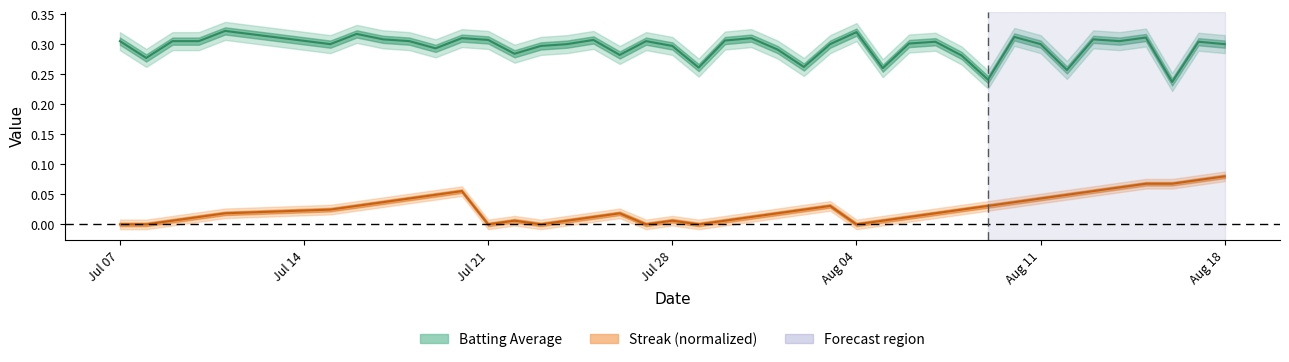

Is the value of streak at 5 greater than the value of batting_avg at 35?

No